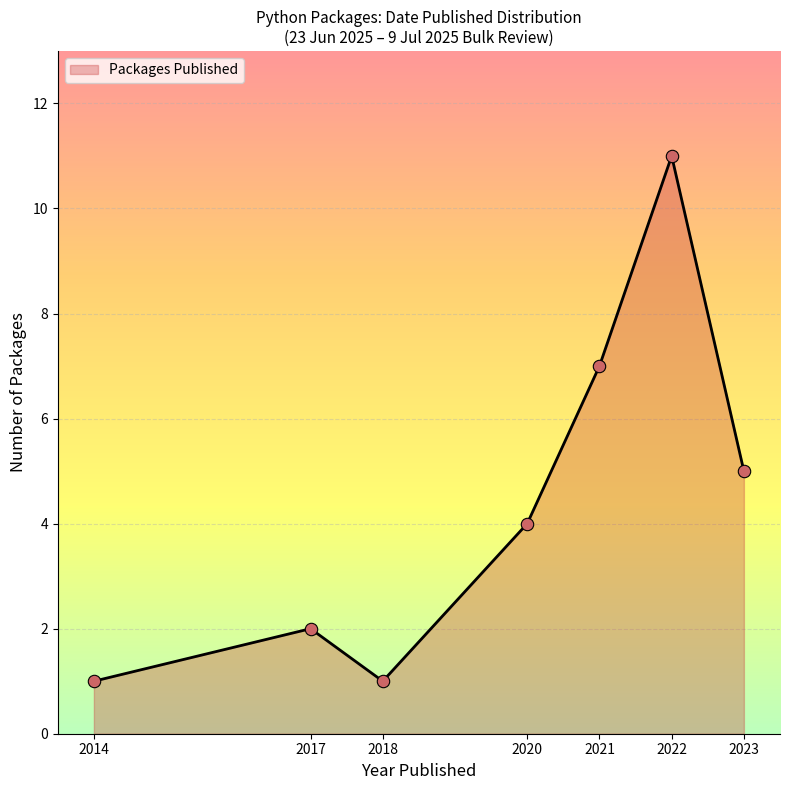

What is the lowest value of the Packages Published series?

1.0